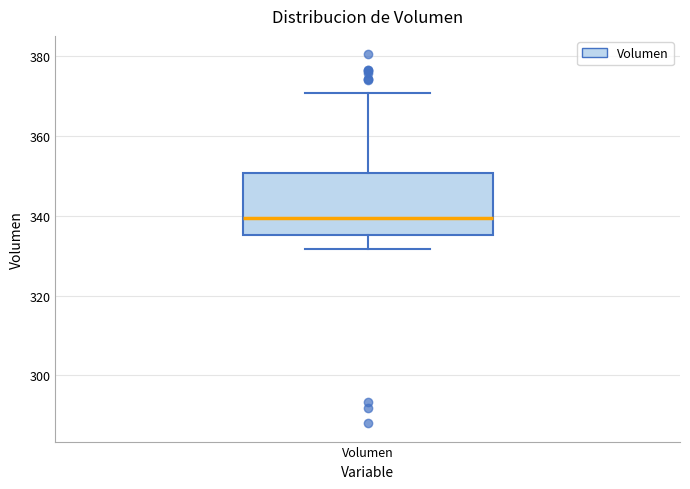

Where is the upper edge of the box for Volumen on the y-axis? The values are not printed on the chart, so give them approximately, as read against the axis.

350